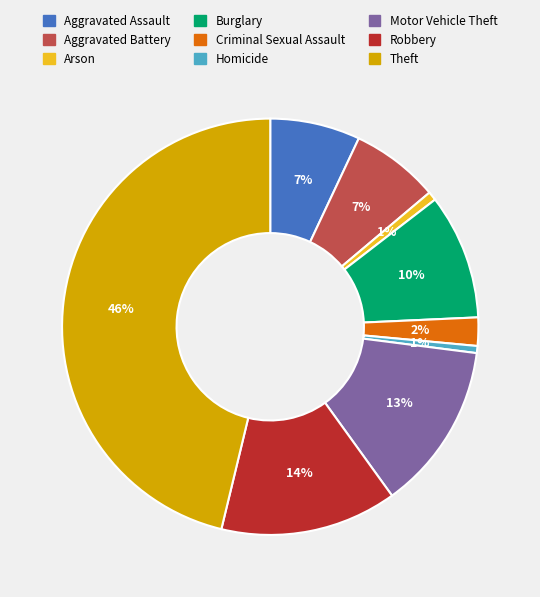

Approximately how many times larger is the value at Motor Vehicle Theft compared to Aggravated Assault?

1.9